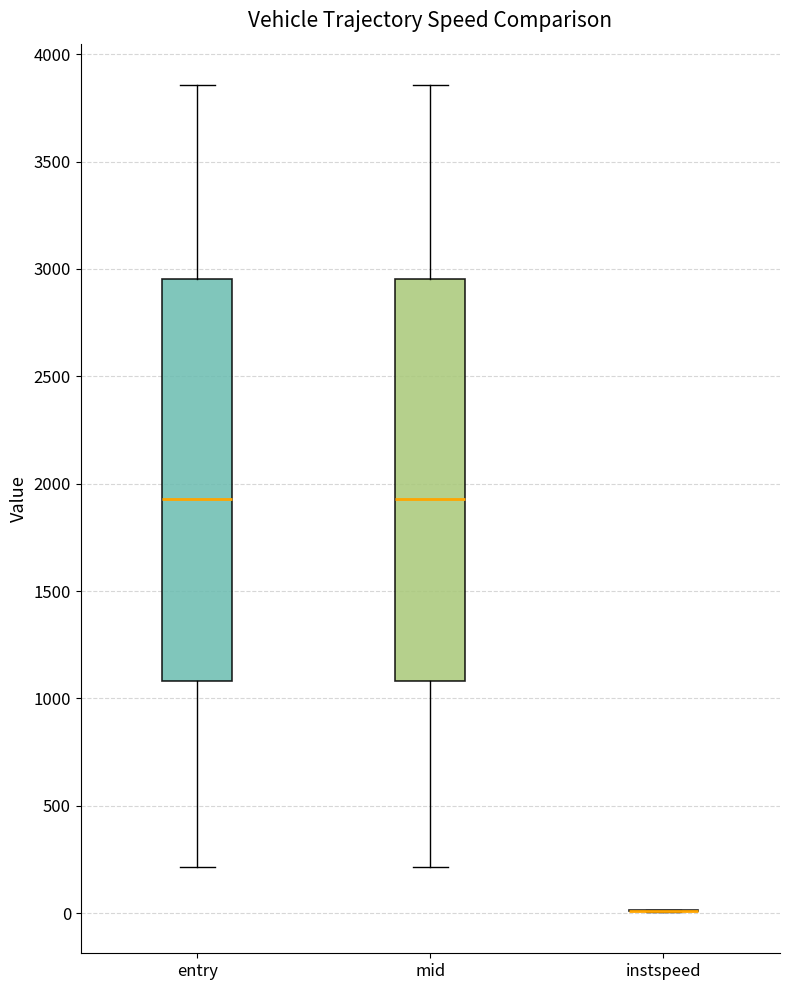

Reading left to right, read every box against the y-axis: the position of its median line, the range the box covers, and the ends of its whiskers. The values are not printed on the chart, so give them approximately, as read against the axis.

entry: median 1950, box 1100 to 2950, whiskers 200 to 3850
mid: median 1950, box 1100 to 2950, whiskers 200 to 3850
instspeed: box collapsed to a line at 0, whiskers 0 to 0